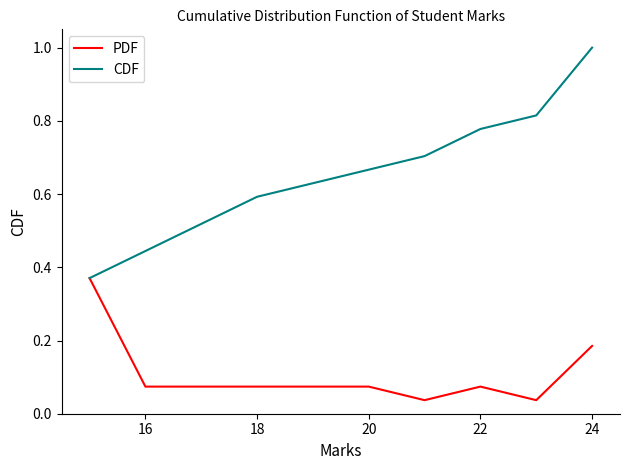

Which series has the widest spread of values?

CDF